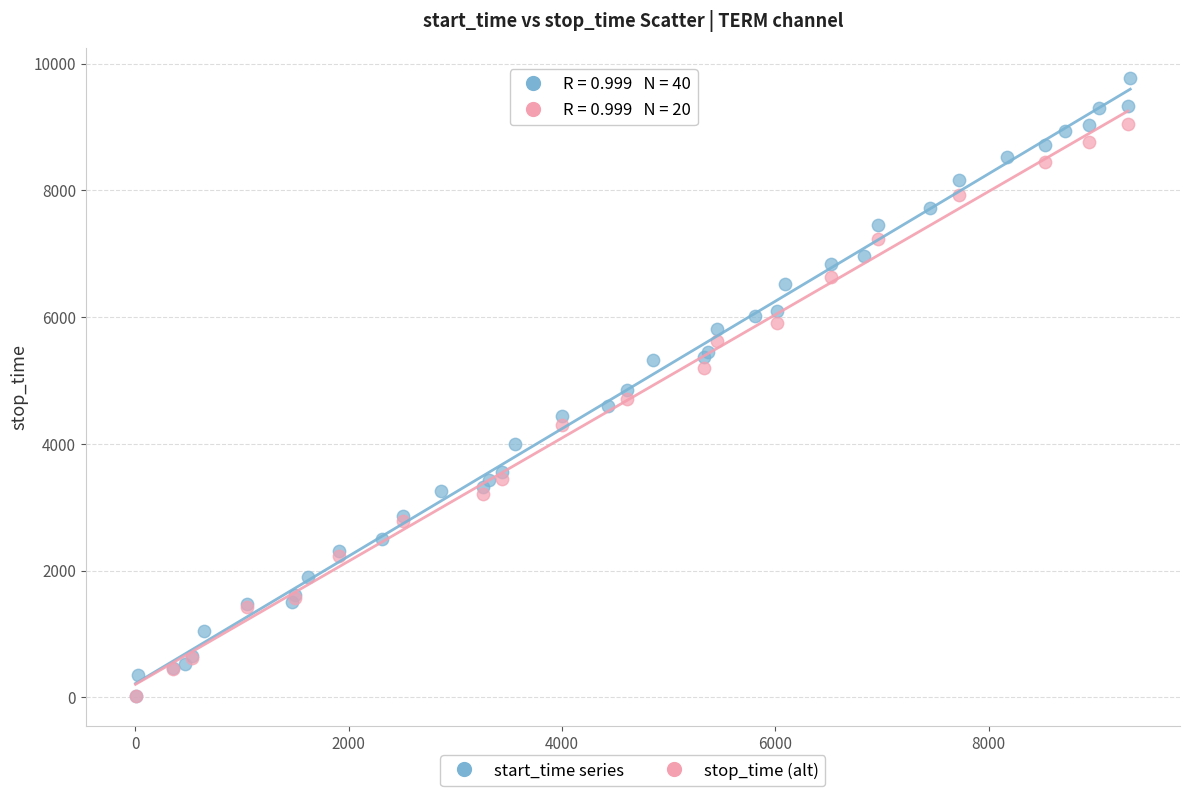

Which series has the widest spread of Y values?

start_time series